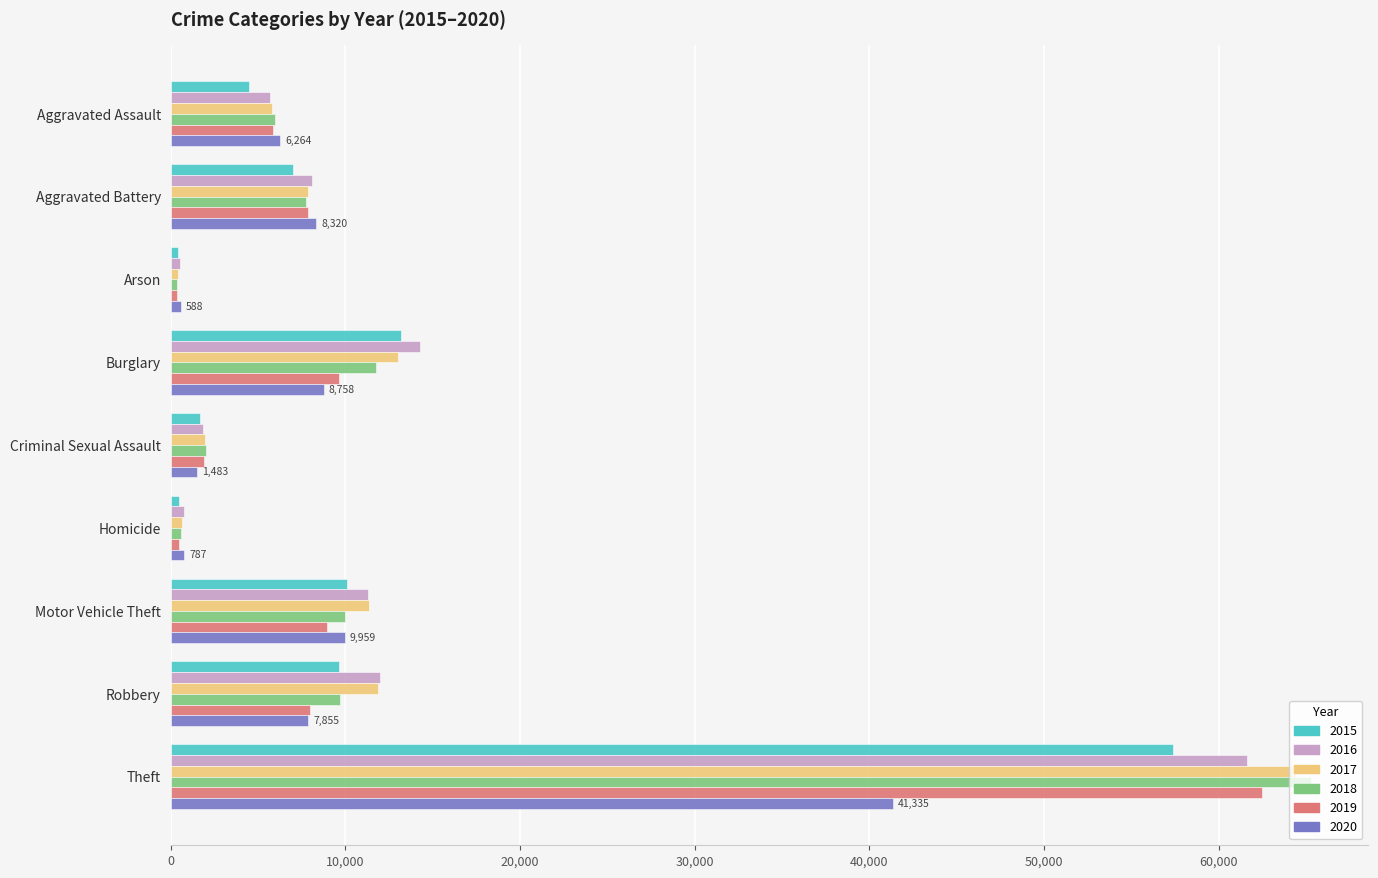

Which category has the highest value in the 2015 series?

Theft